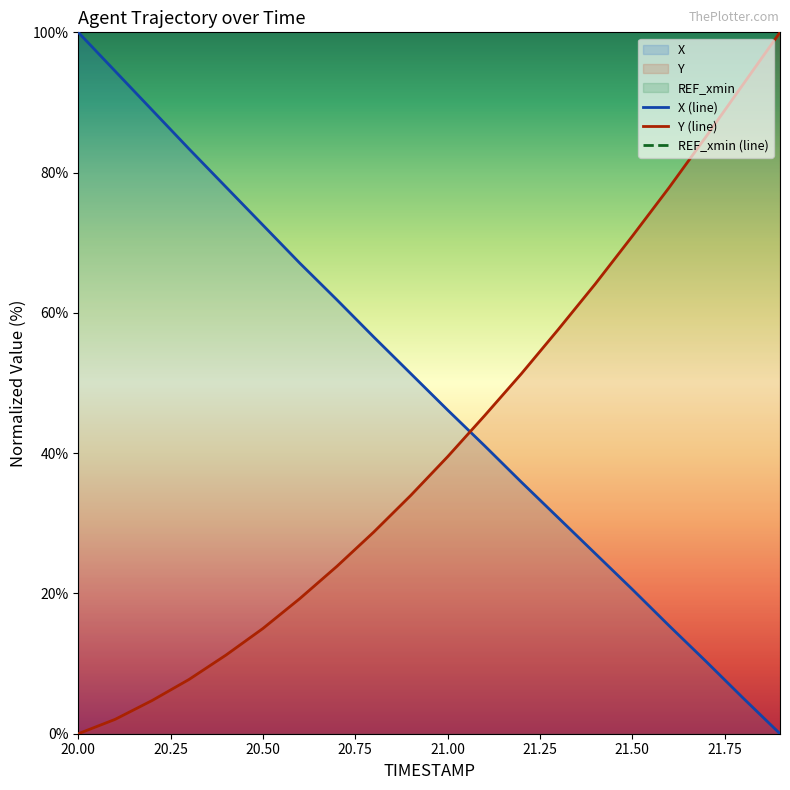

The value of X (line) at 21.50 is 10.6. True or false?

False